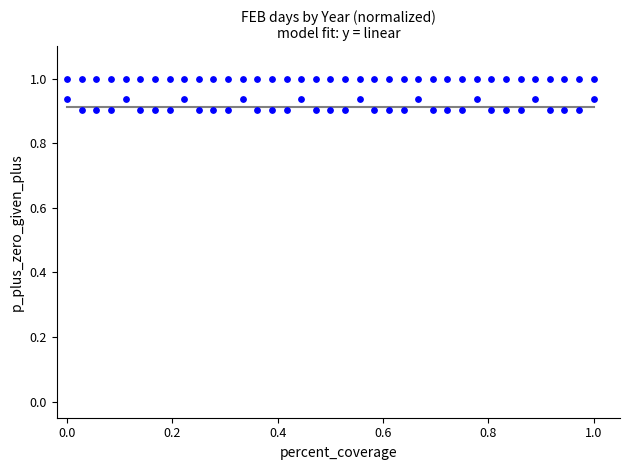

How many points are shown in the scatter plot?

74